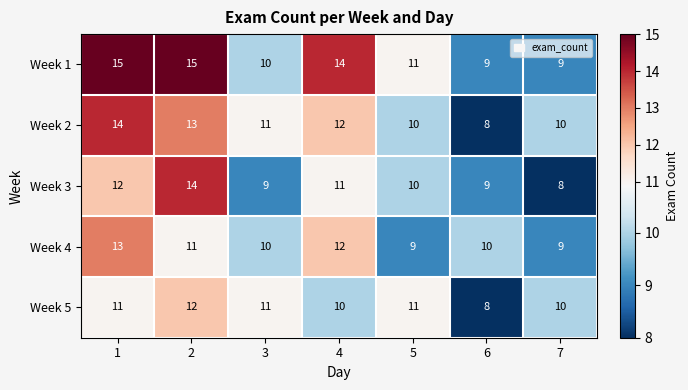

At 2, list the series in order from smallest to largest.

Week 4, Week 5, Week 2, Week 3, Week 1